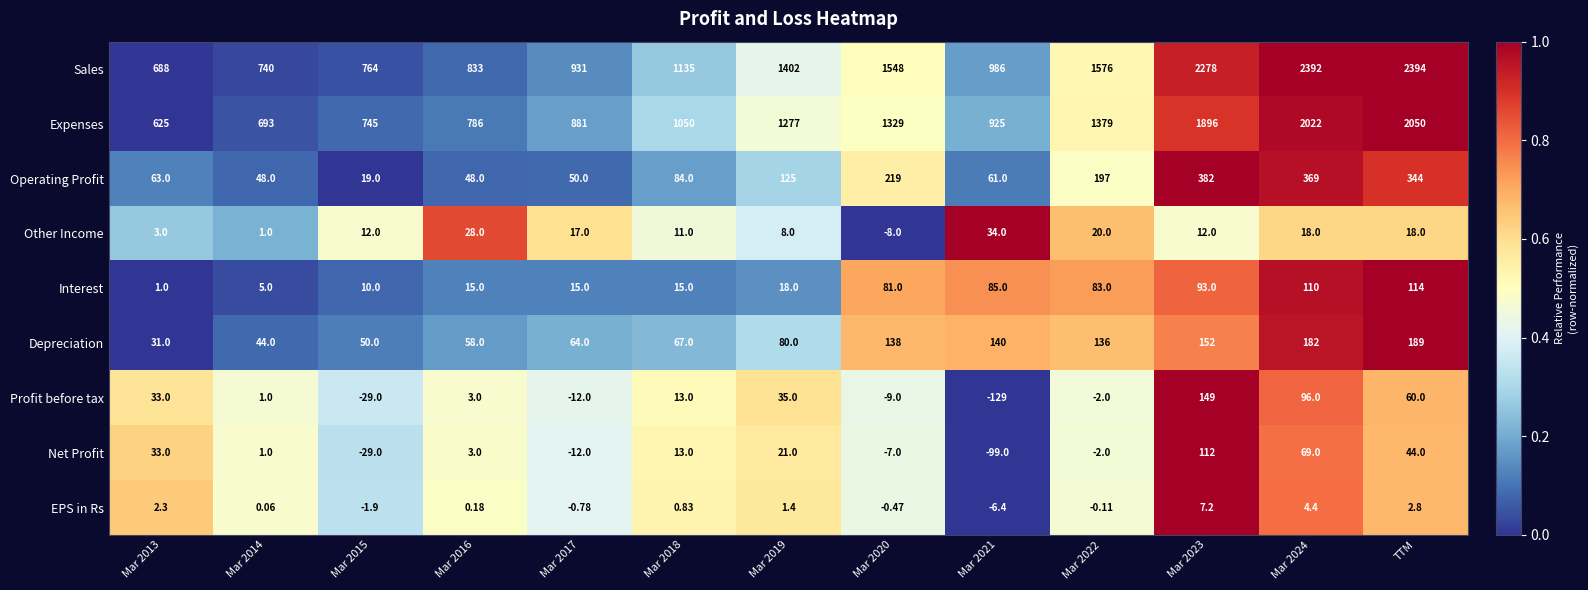

Between Mar 2014 and Mar 2019, which series saw the biggest shift?

Sales